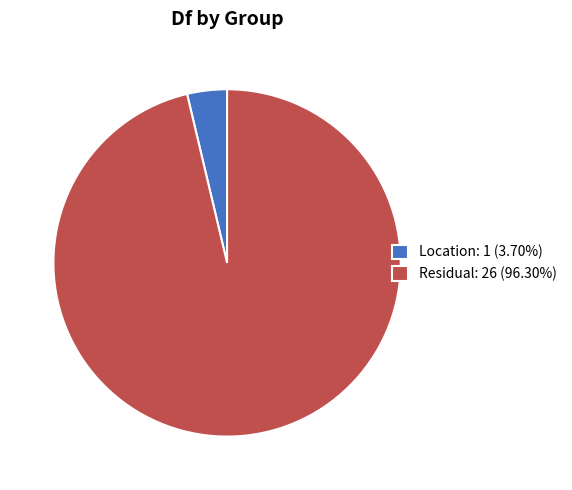

What is the ratio of the value at Residual: 26 (96.30%) to the value at Location: 1 (3.70%)?

26.0